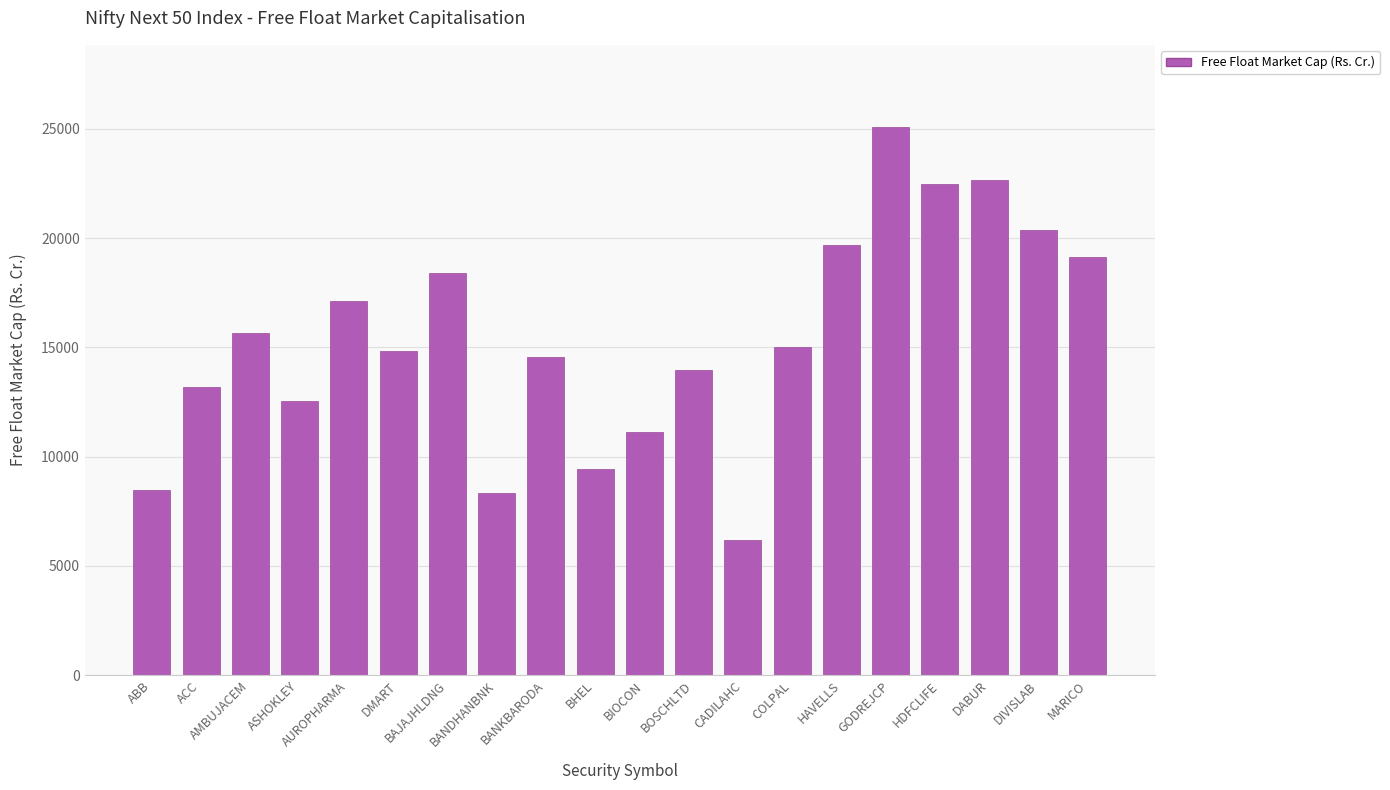

Count the number of categories in the chart.

20